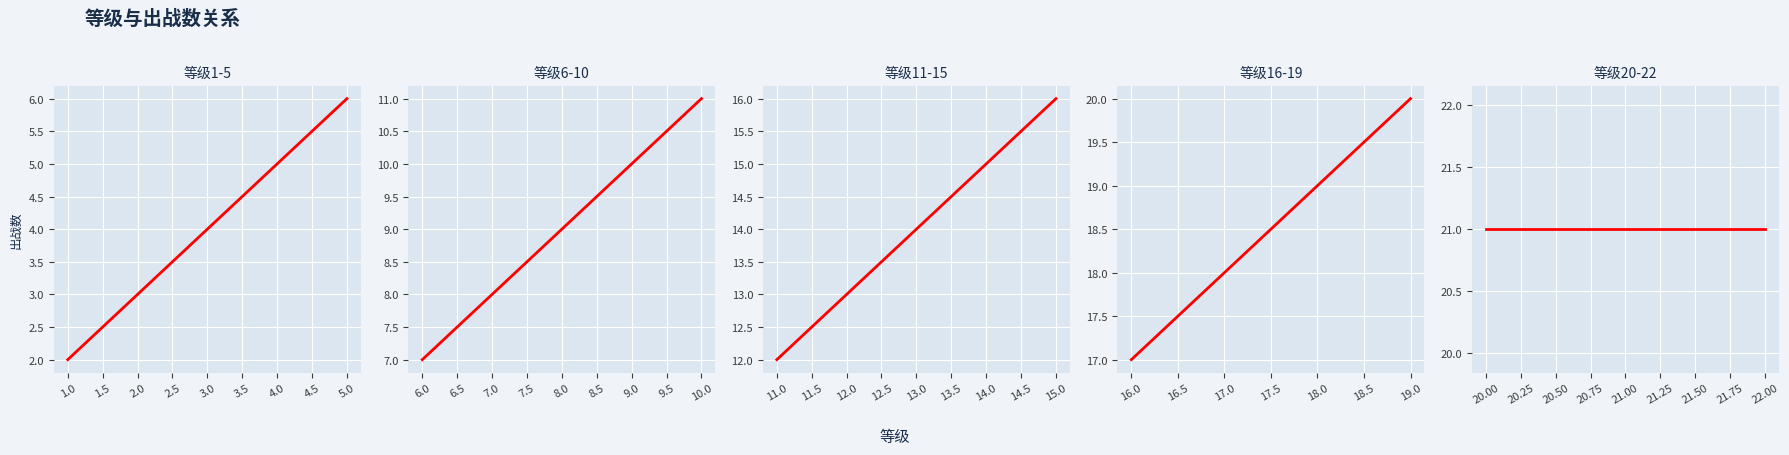

True or false: the data shows 1 at 3.

False